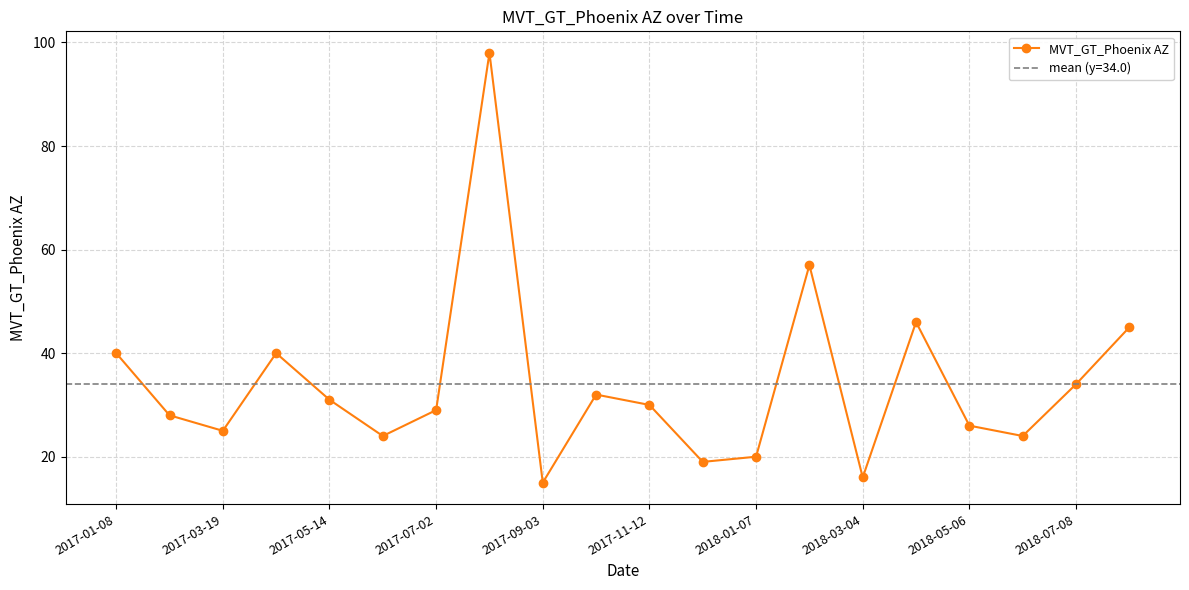

Reading right to left, list all the values displayed in this chart.

45	34	24	26	46	16	57	20	19	30	32	15	98	29	24	31	40	25	28	40